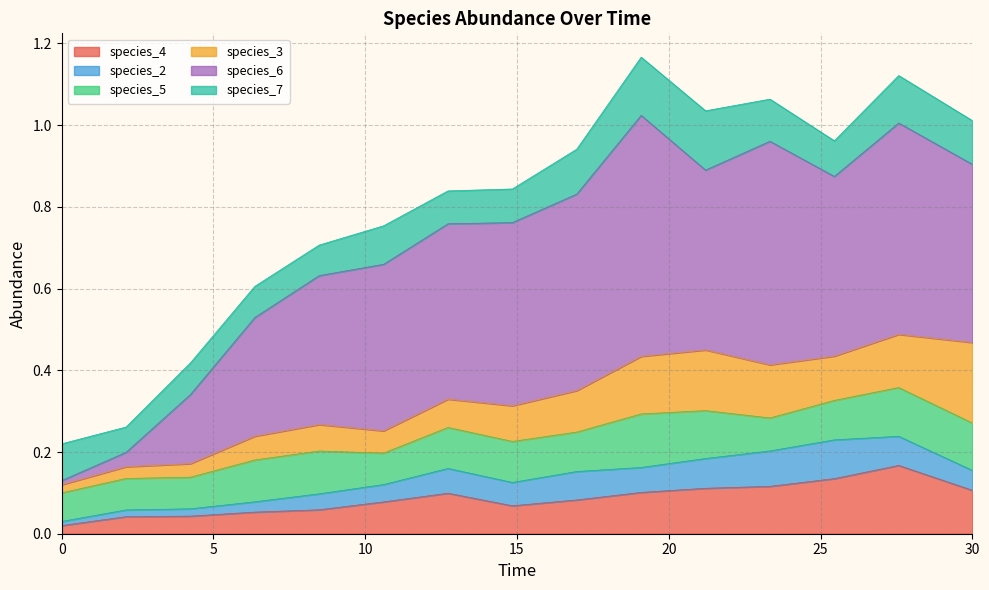

What position from the left is 16.96969696969697?

9